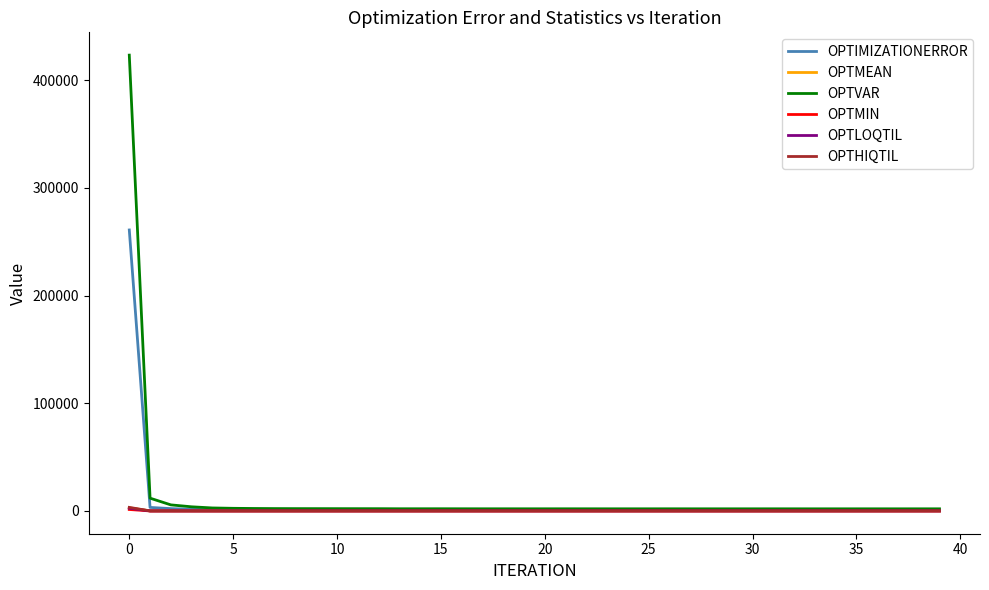

Which series has the widest spread of values?

OPTVAR